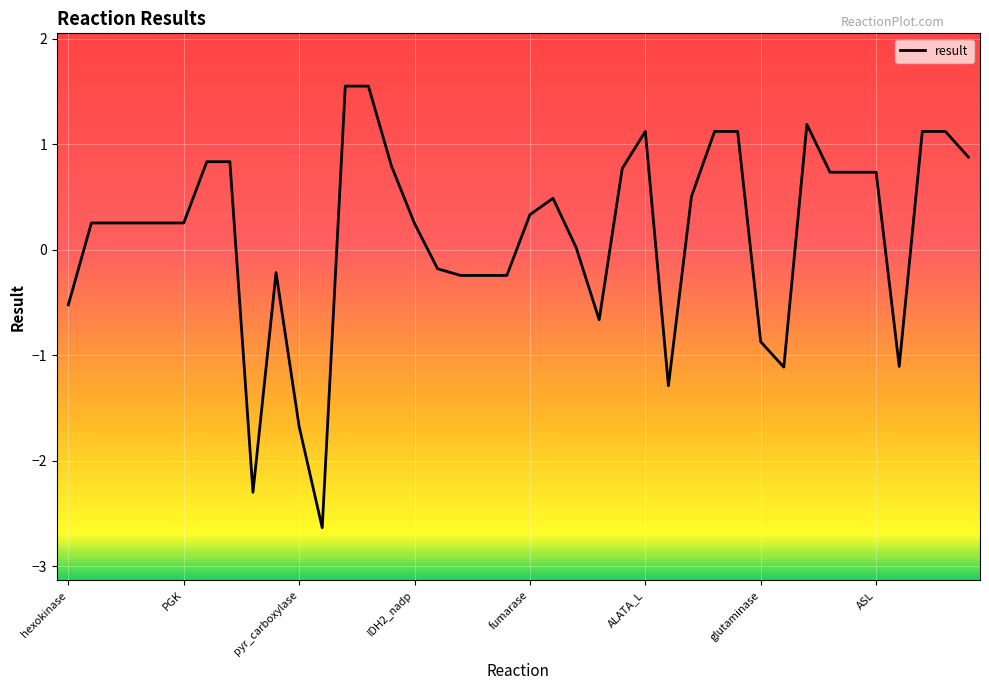

What is the difference between the maximum and minimum values?

4.2